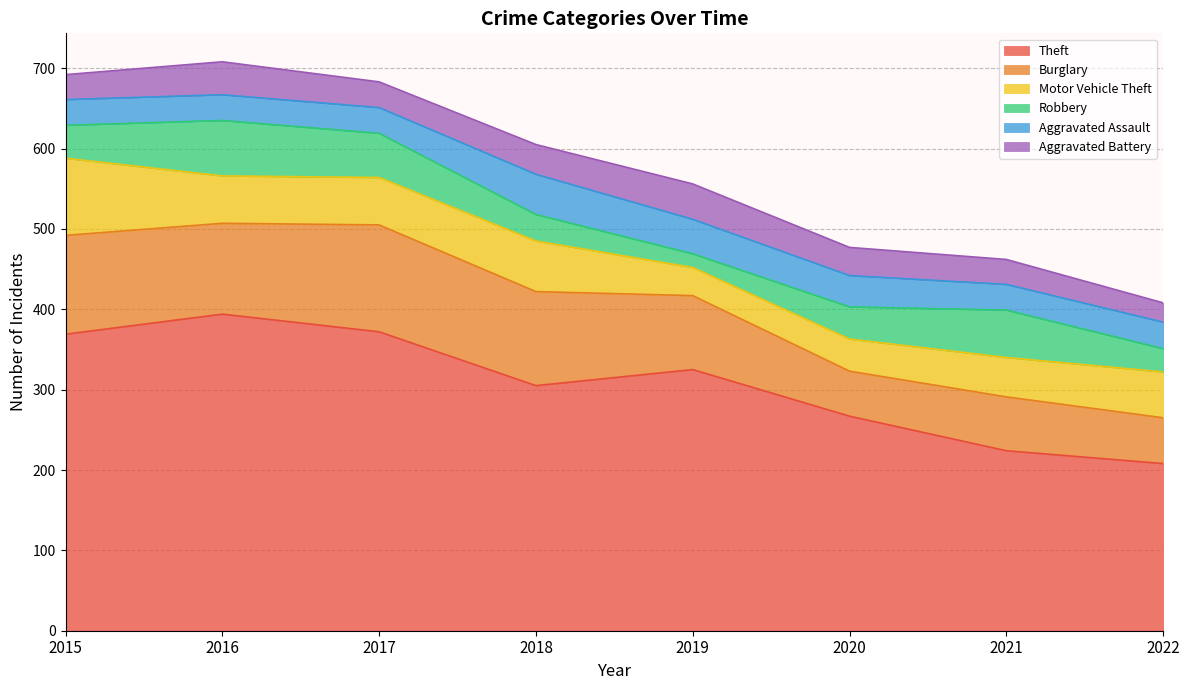

Which series changed the most between 2016 and 2020?

Theft